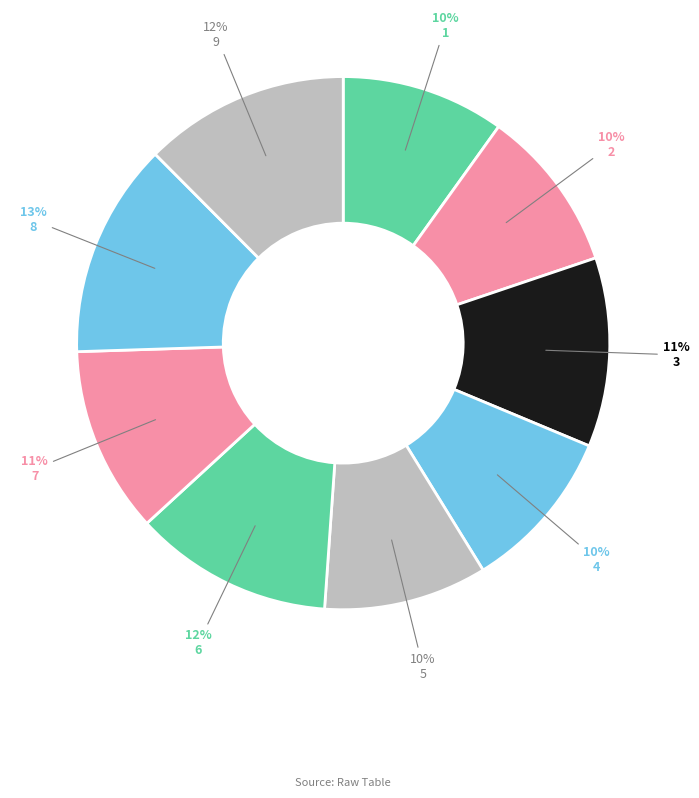

Count the number of slices in the pie.

9